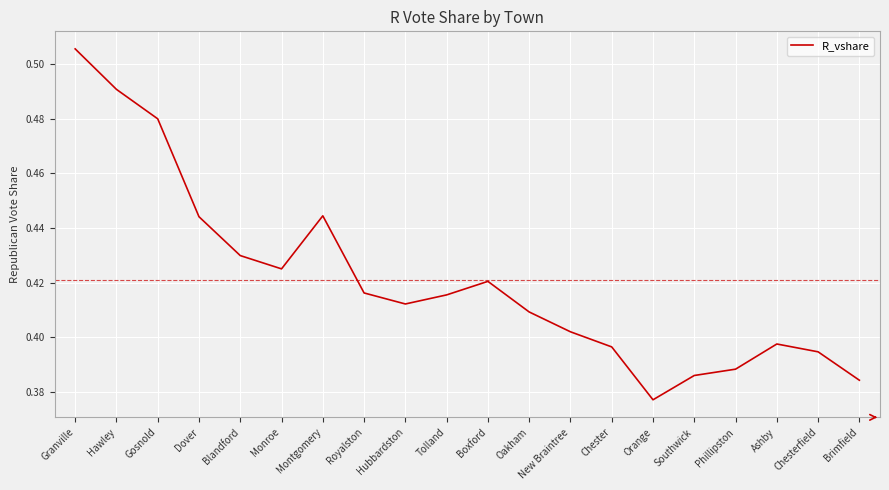

Which label corresponds to the smallest value in the chart?

Orange